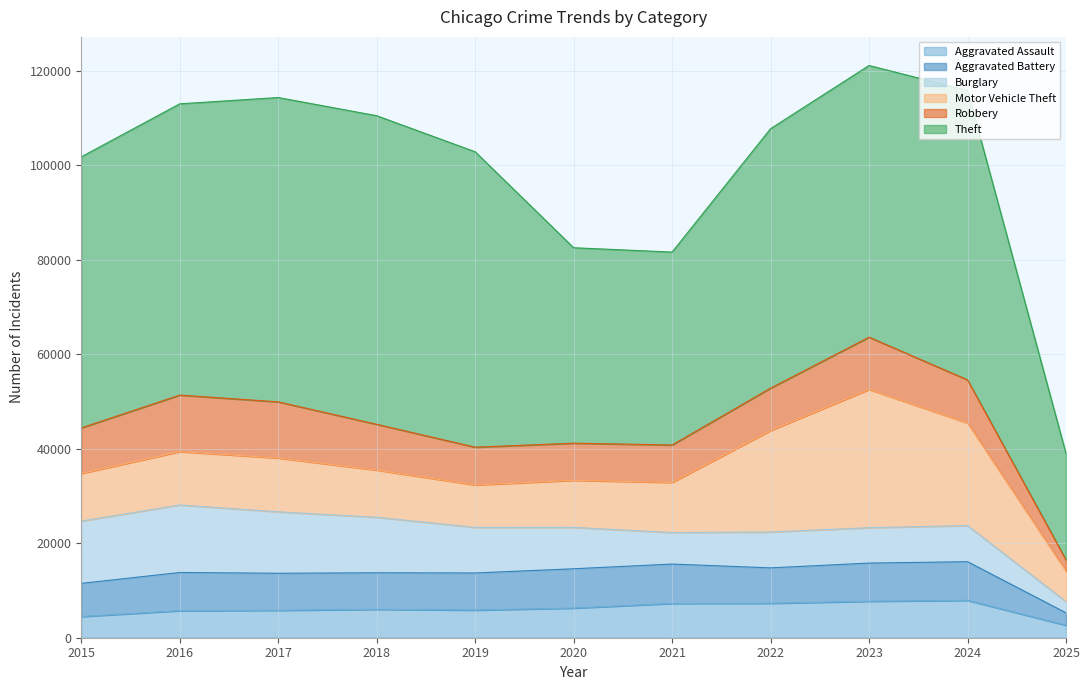

In Aggravated Assault, how many points are higher than both neighbors (excluding endpoints)?

2